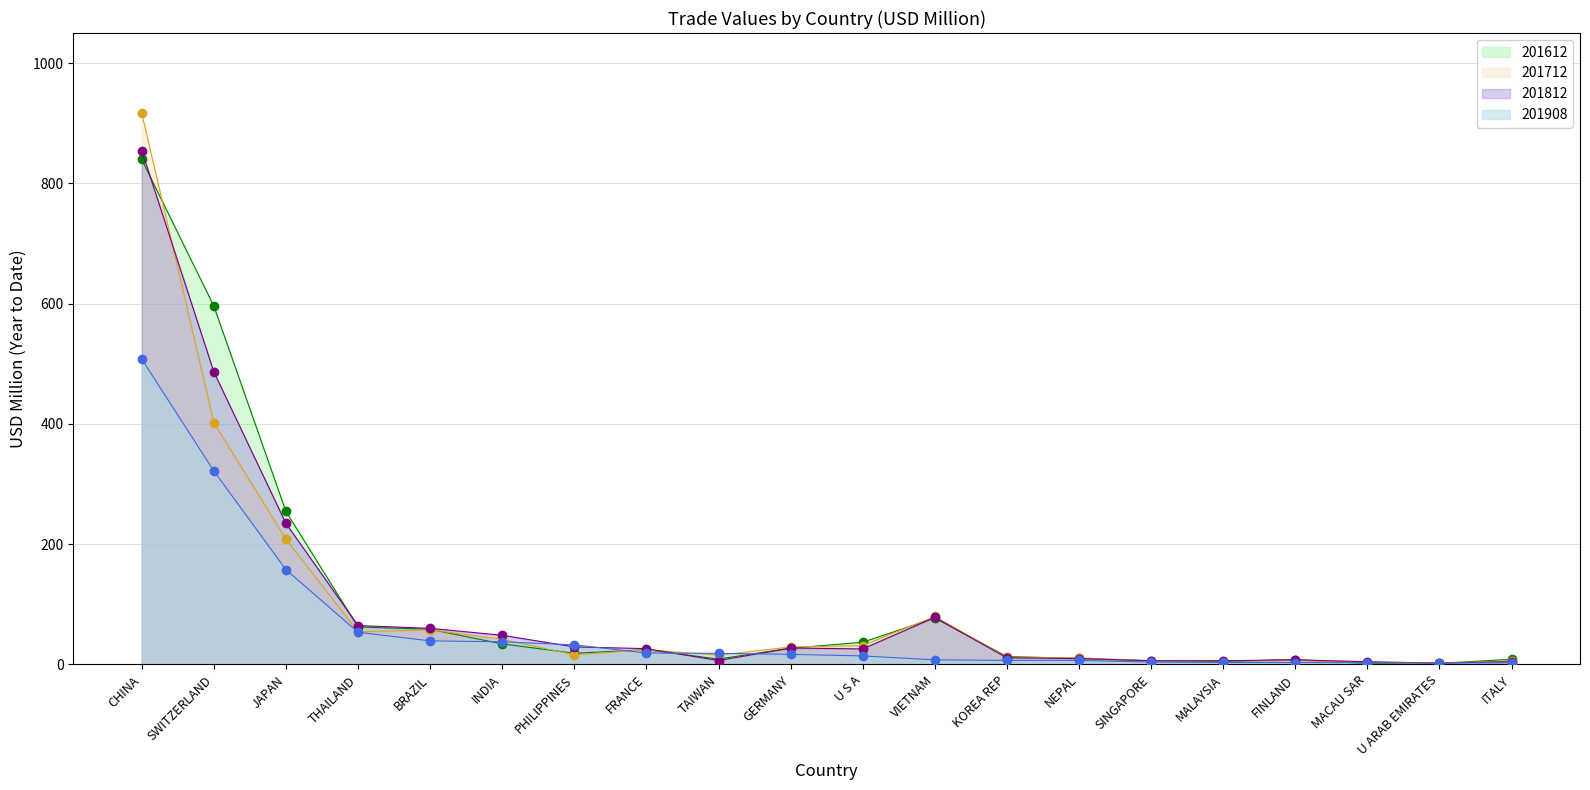

Reading right to left, transcribe all the data shown in this chart.

201612: ITALY=8.4	U ARAB EMIRATES=1.6	MACAU SAR=1.5	FINLAND=8.0	MALAYSIA=4.7	SINGAPORE=6.2	NEPAL=9.8	KOREA REP=13.1	VIETNAM=77.0	U S A=36.8	GERMANY=26.9	TAIWAN=8.9	FRANCE=24.4	PHILIPPINES=18.5	INDIA=34.1	BRAZIL=58.3	THAILAND=62.1	JAPAN=254.3	SWITZERLAND=595.8	CHINA=839.7
201712: ITALY=6.0	U ARAB EMIRATES=1.6	MACAU SAR=2.8	FINLAND=6.7	MALAYSIA=5.9	SINGAPORE=5.7	NEPAL=10.9	KOREA REP=11.9	VIETNAM=79.7	U S A=31.1	GERMANY=28.9	TAIWAN=15.4	FRANCE=24.1	PHILIPPINES=16.0	INDIA=41.6	BRAZIL=57.5	THAILAND=54.1	JAPAN=208.4	SWITZERLAND=402.0	CHINA=916.7
201812: ITALY=4.4	U ARAB EMIRATES=2.2	MACAU SAR=4.4	FINLAND=7.7	MALAYSIA=6.0	SINGAPORE=6.0	NEPAL=9.6	KOREA REP=11.0	VIETNAM=78.1	U S A=25.7	GERMANY=27.2	TAIWAN=6.4	FRANCE=26.2	PHILIPPINES=29.0	INDIA=48.4	BRAZIL=59.9	THAILAND=64.5	JAPAN=234.4	SWITZERLAND=486.4	CHINA=854.3
201908: ITALY=2.5	U ARAB EMIRATES=2.5	MACAU SAR=3.0	FINLAND=3.0	MALAYSIA=3.1	SINGAPORE=3.9	NEPAL=6.5	KOREA REP=6.6	VIETNAM=7.5	U S A=14.0	GERMANY=16.7	TAIWAN=18.3	FRANCE=18.8	PHILIPPINES=32.5	INDIA=37.5	BRAZIL=39.1	THAILAND=53.4	JAPAN=157.5	SWITZERLAND=321.6	CHINA=507.6